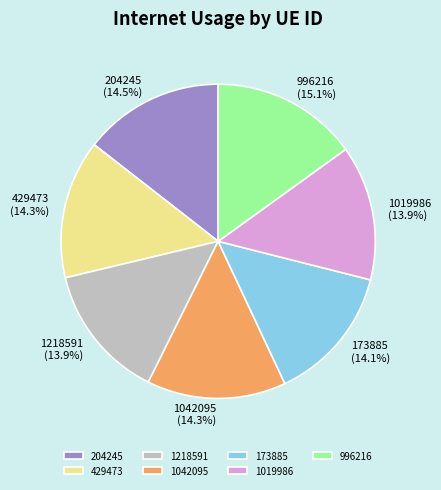

True or false: 429473 accounts for 24% of the total.

False